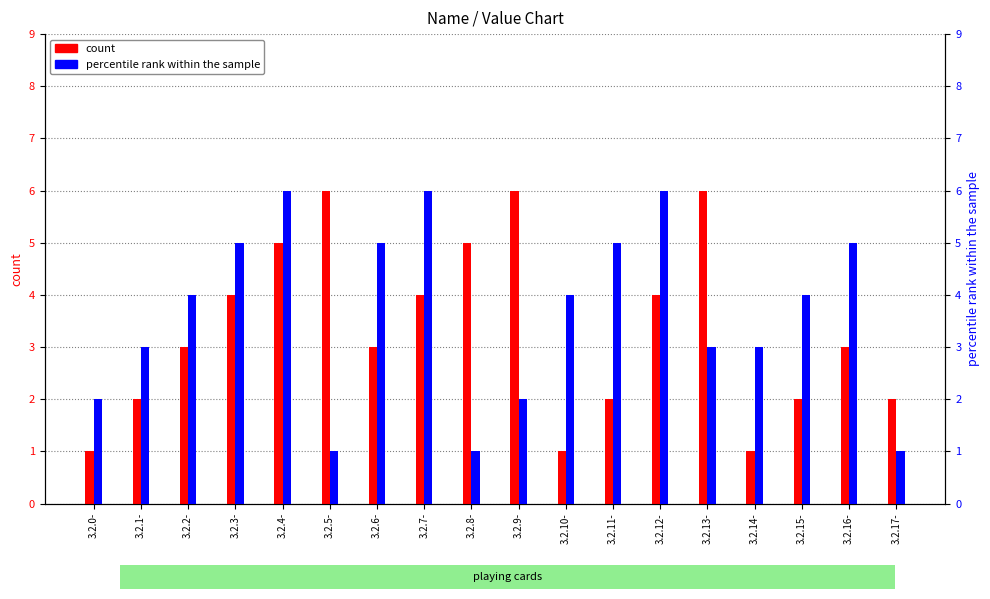

Reading left to right, list all the values displayed in this chart.

count: 3.2.0-=1	3.2.1-=2	3.2.2-=3	3.2.3-=4	3.2.4-=5	3.2.5-=6	3.2.6-=3	3.2.7-=4	3.2.8-=5	3.2.9-=6	3.2.10-=1	3.2.11-=2	3.2.12-=4	3.2.13-=6	3.2.14-=1	3.2.15-=2	3.2.16-=3	3.2.17-=2
percentile rank within the sample: 3.2.0-=2	3.2.1-=3	3.2.2-=4	3.2.3-=5	3.2.4-=6	3.2.5-=1	3.2.6-=5	3.2.7-=6	3.2.8-=1	3.2.9-=2	3.2.10-=4	3.2.11-=5	3.2.12-=6	3.2.13-=3	3.2.14-=3	3.2.15-=4	3.2.16-=5	3.2.17-=1